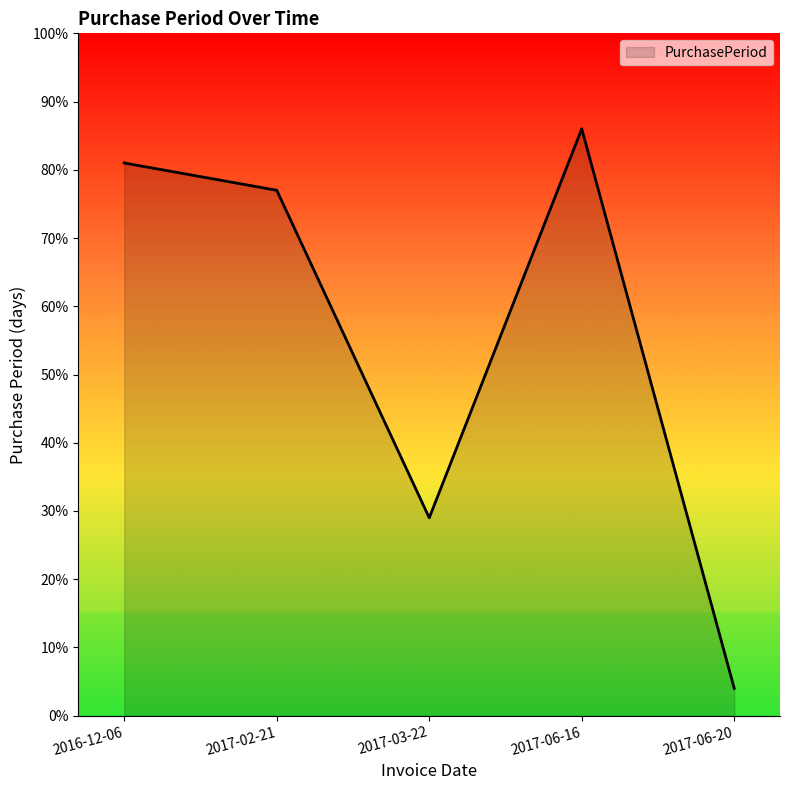

How many series are shown in this chart?

1